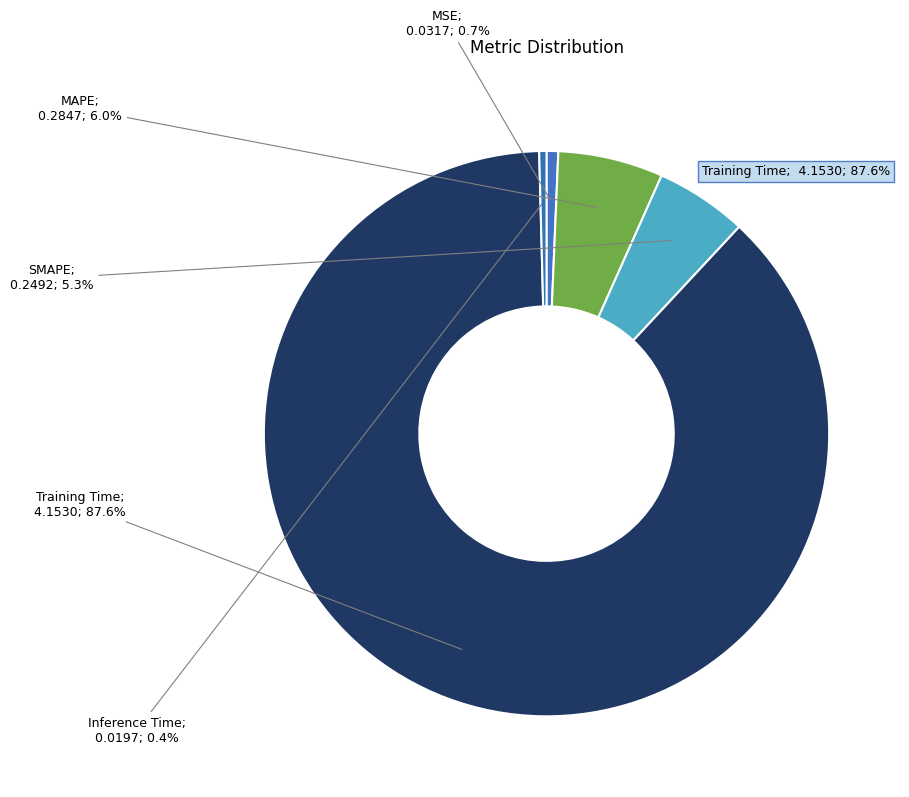

Count the number of slices in the pie.

5